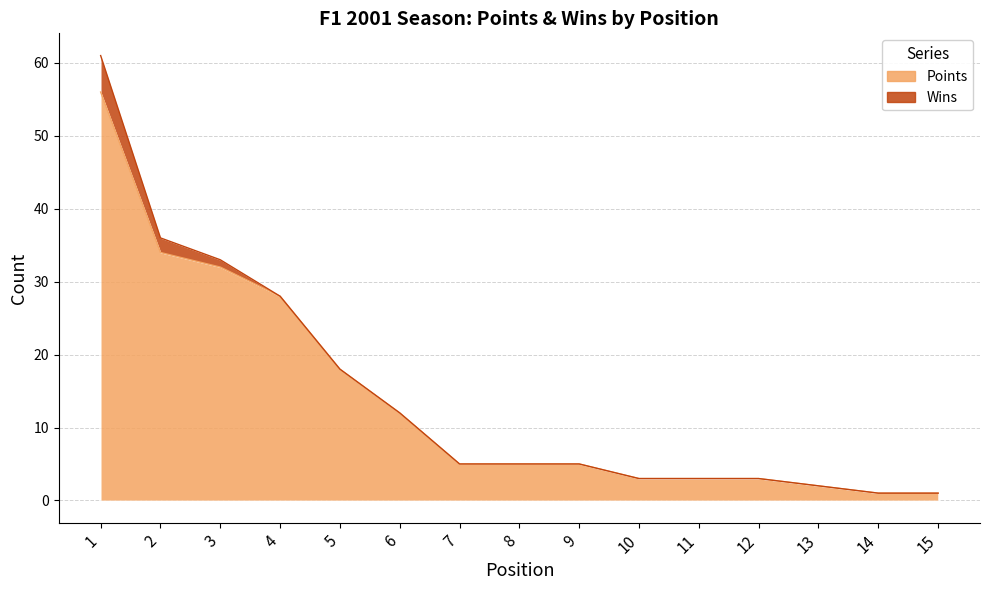

Rank the categories by value from lowest to highest.

14, 15, 13, 10, 11, 12, 7, 8, 9, 6, 5, 4, 3, 2, 1